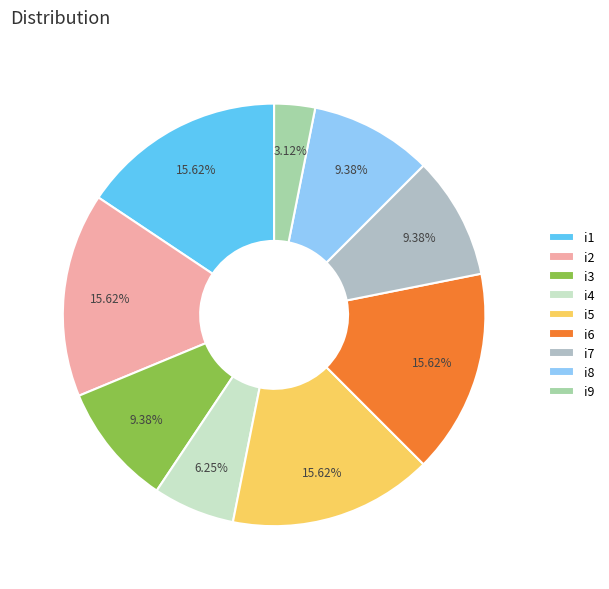

The i5 slice represents 16% of the pie. True or false?

True